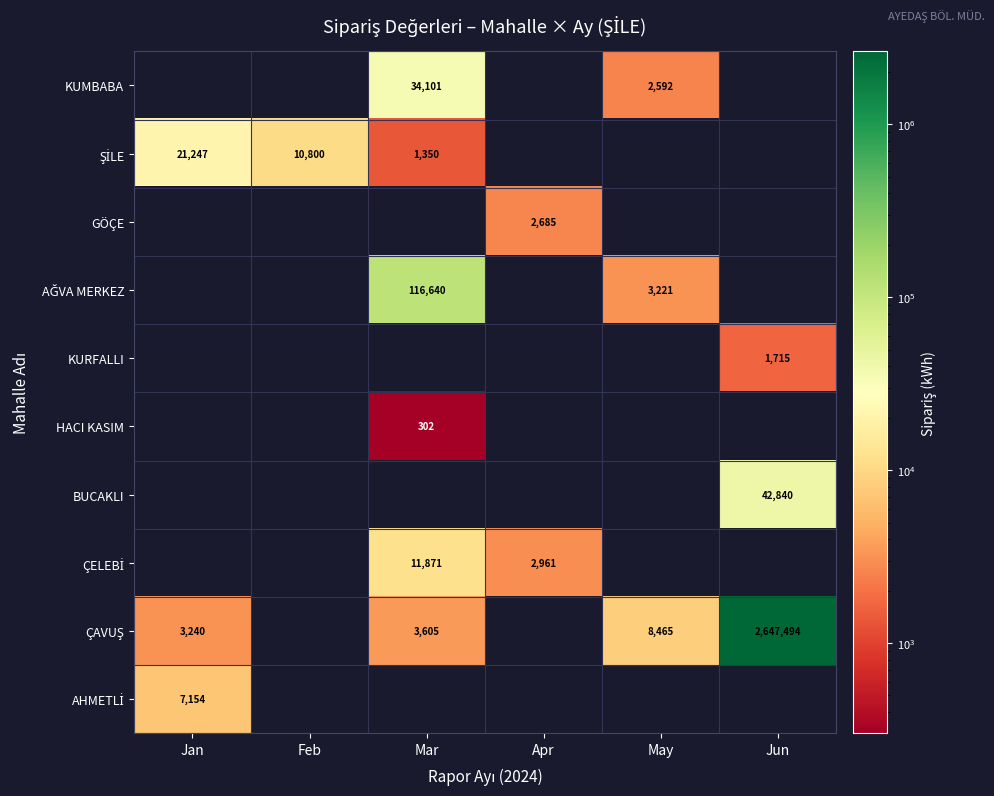

Is the value of GÖÇE at Apr greater than the value of BUCAKLI at Jun?

No